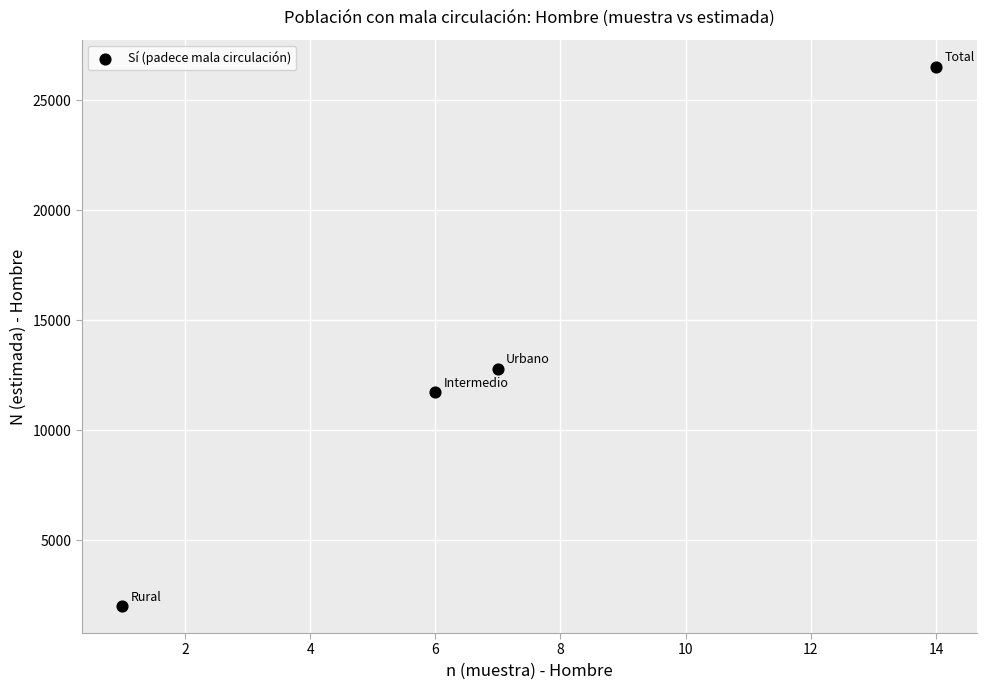

What Y value in the scatter plot is closest to 14259?

12800